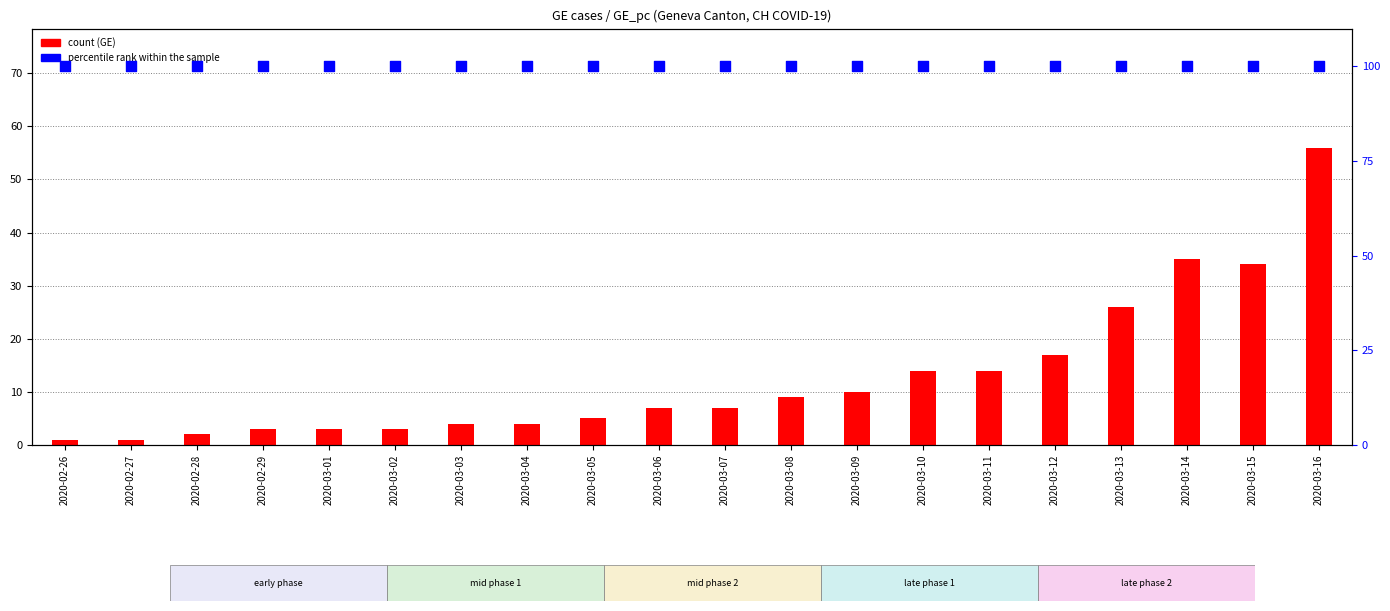

Is the value of count at 2020-02-26 greater than the value of percentile rank within the sample at 2020-03-16?

No